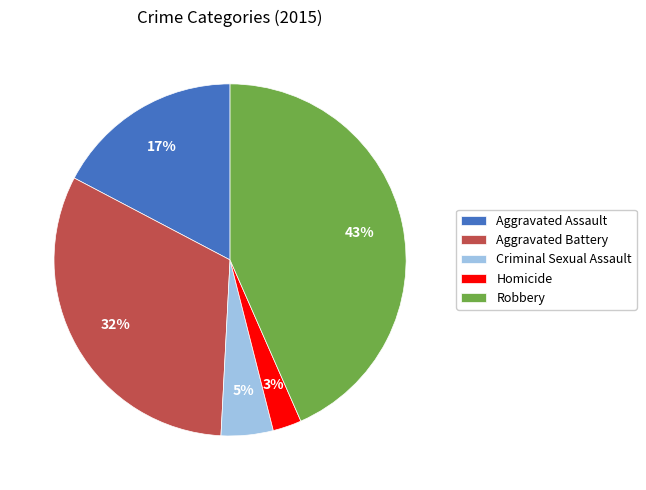

To the nearest percent, what is the combined percentage of Criminal Sexual Assault and Aggravated Battery?

37%